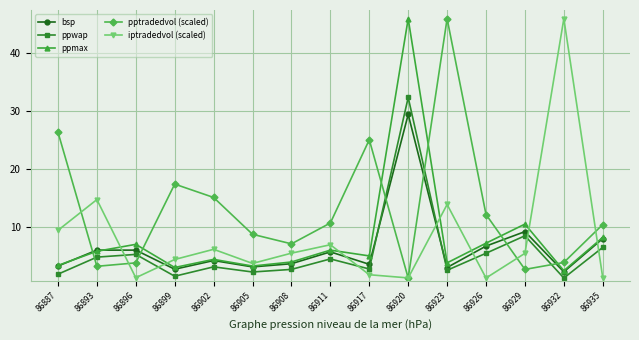

What are all the series names shown in the legend?

bsp, ppwap, ppmax, pptradedvol (scaled), iptradedvol (scaled)